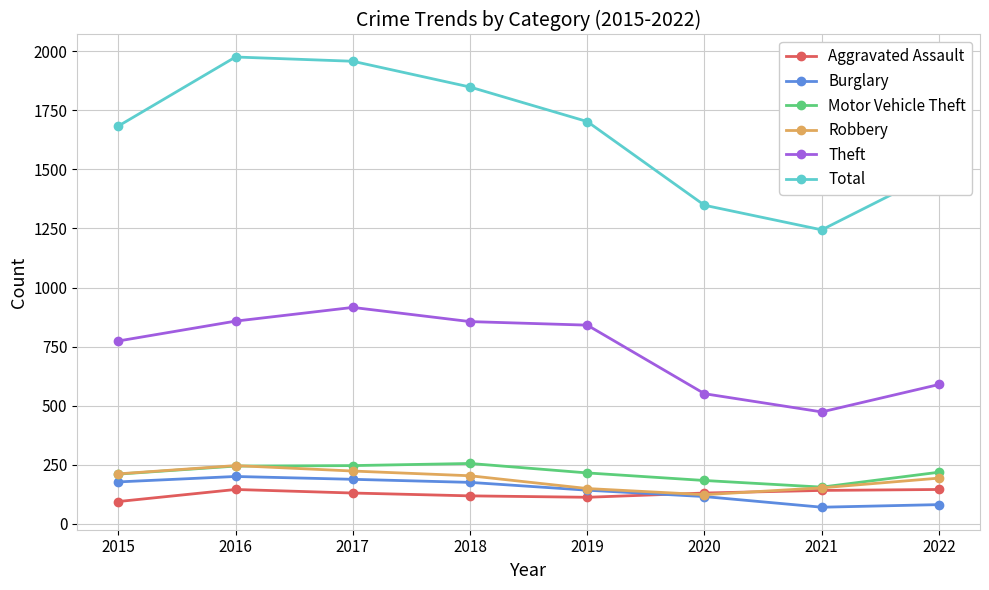

How many data points in Aggravated Assault are less than 131?

3